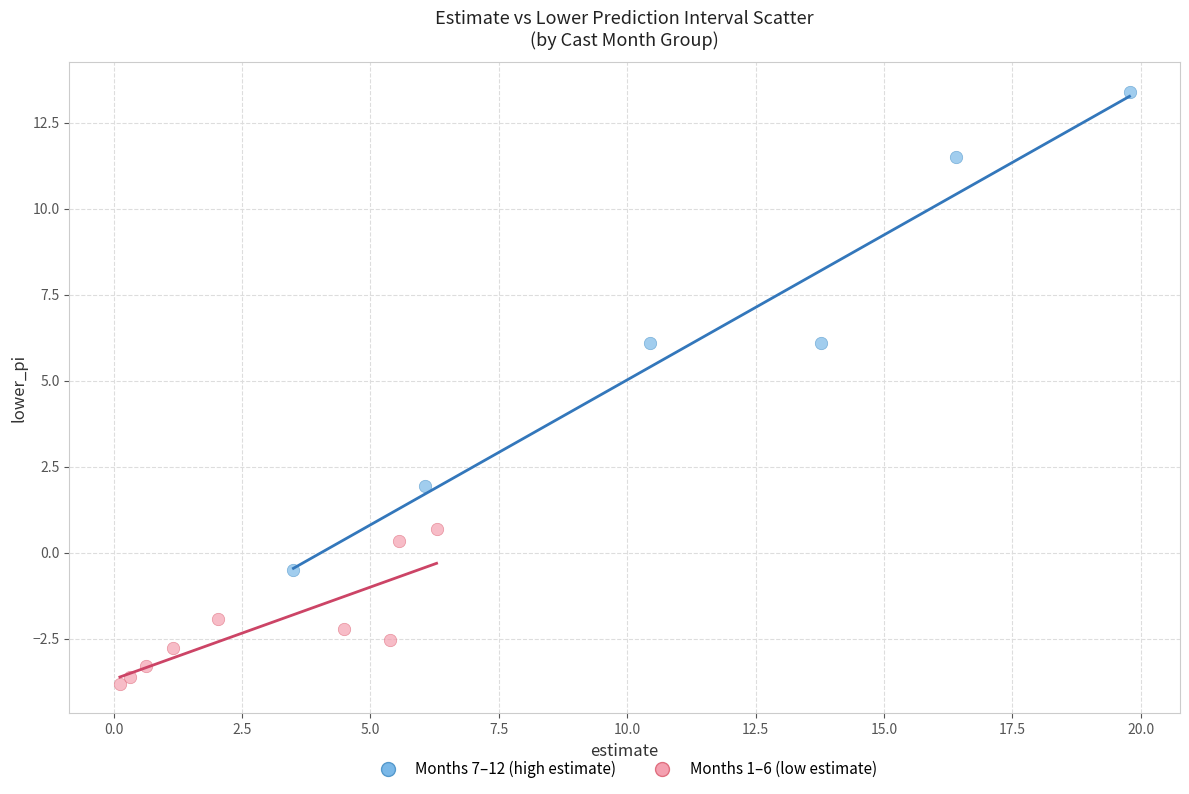

Which series contains the highest Y value?

Months 7–12 (high estimate)